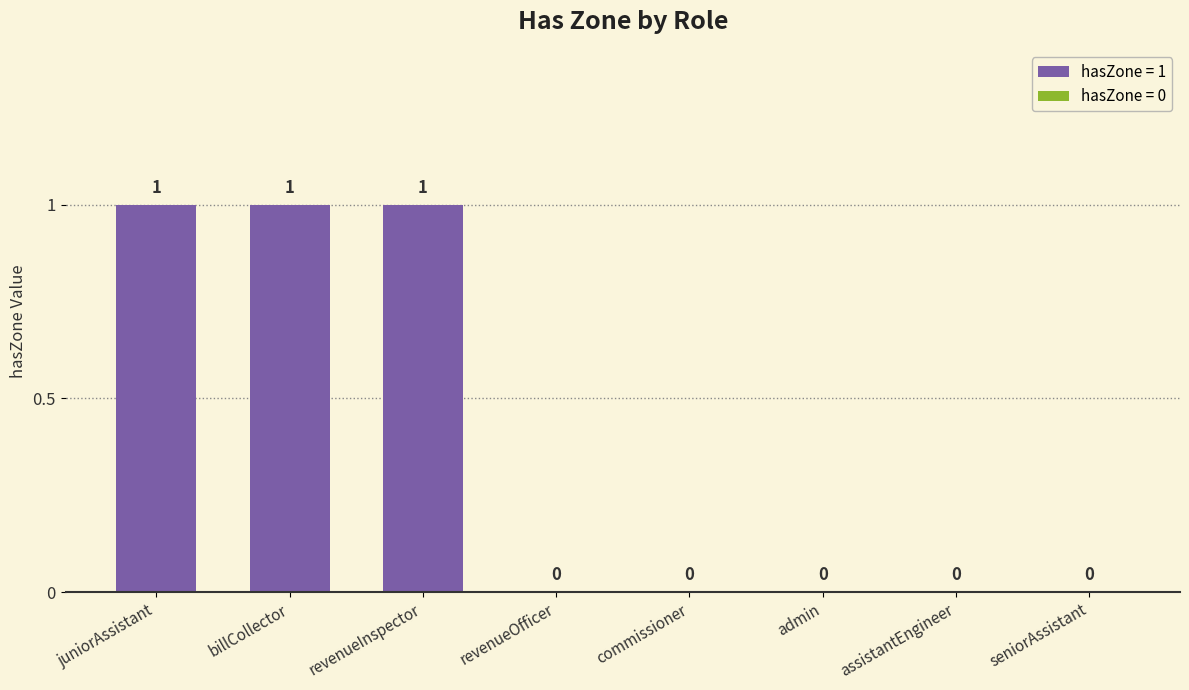

How many values exceed 0?

3